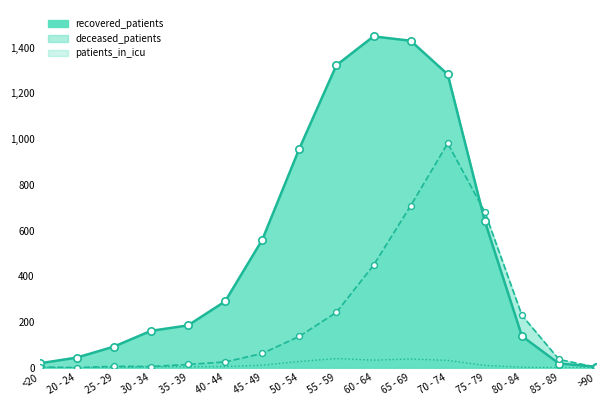

At how many categories does at least one series exceed 1295?

3